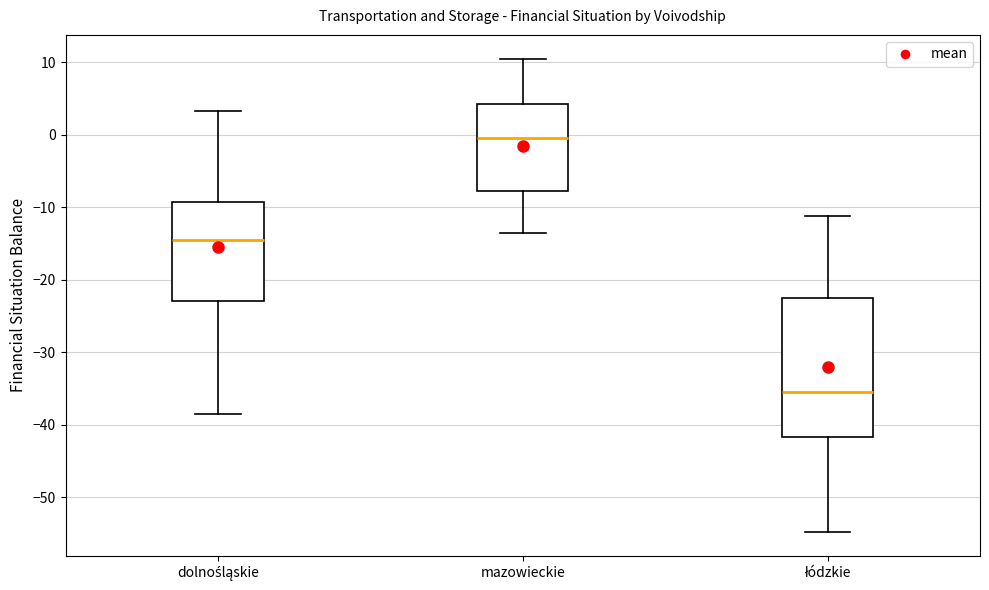

Reading left to right, transcribe this box plot: for each box, give where its median line is, the range the box spans, and where its two whiskers end, as read against the y-axis. The values are not printed on the chart, so give them approximately, as read against the axis.

dolnośląskie: median -14, box -23 to -9, whiskers -38 to 3
mazowieckie: median 0, box -8 to 4, whiskers -14 to 11
łódzkie: median -35, box -42 to -22, whiskers -55 to -11